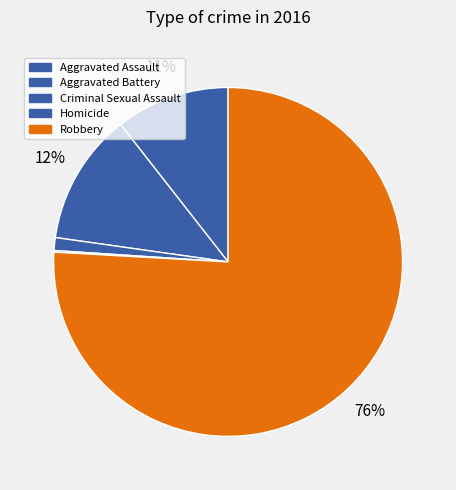

Which category accounts for the majority?

Robbery